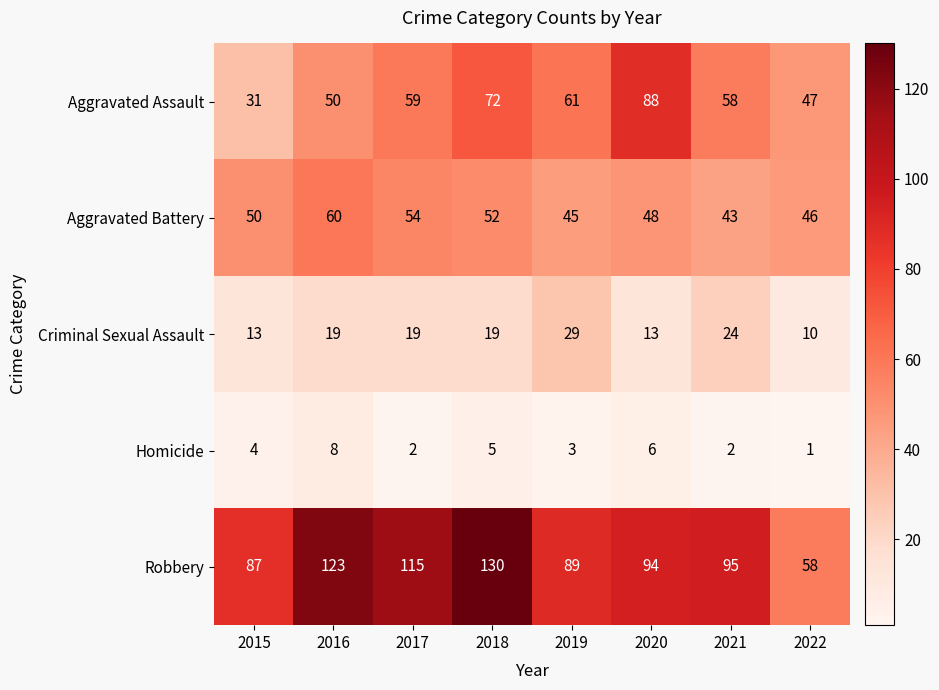

At 2018, list the series in order from smallest to largest.

Homicide, Criminal Sexual Assault, Aggravated Battery, Aggravated Assault, Robbery